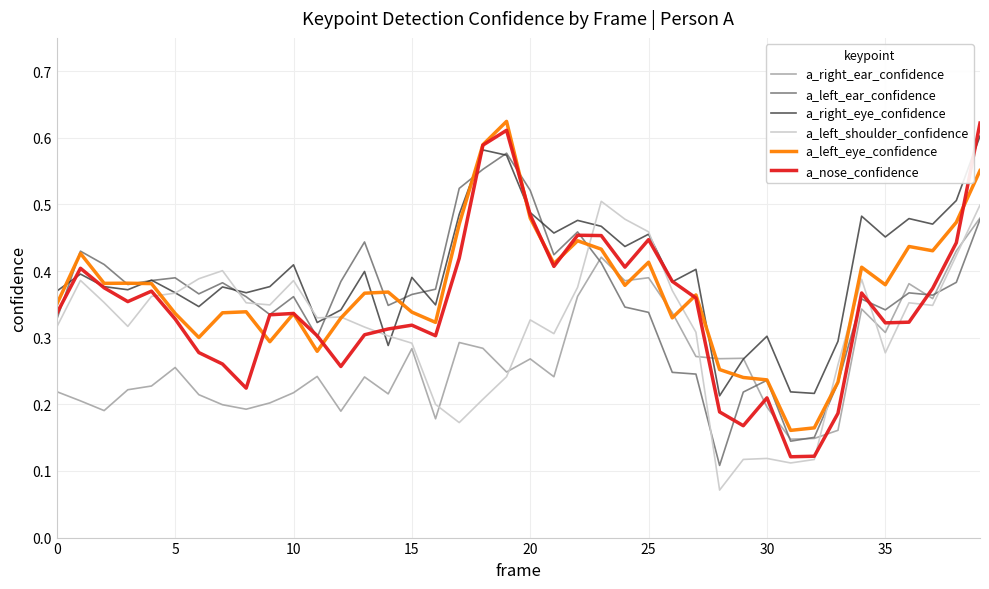

What are all the series names shown in the legend?

a_right_ear_confidence, a_left_ear_confidence, a_right_eye_confidence, a_left_shoulder_confidence, a_left_eye_confidence, a_nose_confidence